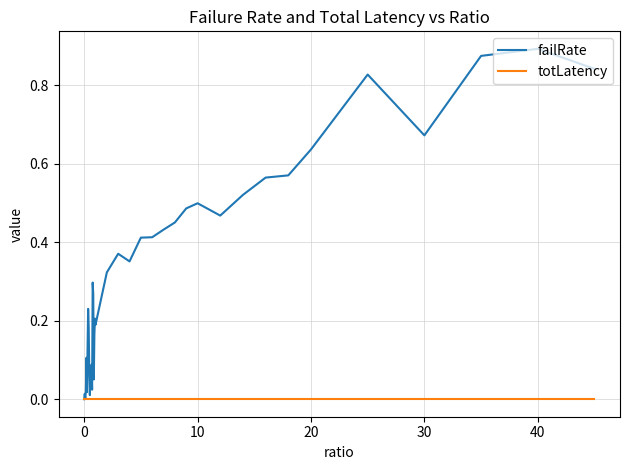

List the series in order of their overall mean, highest first.

failRate, totLatency